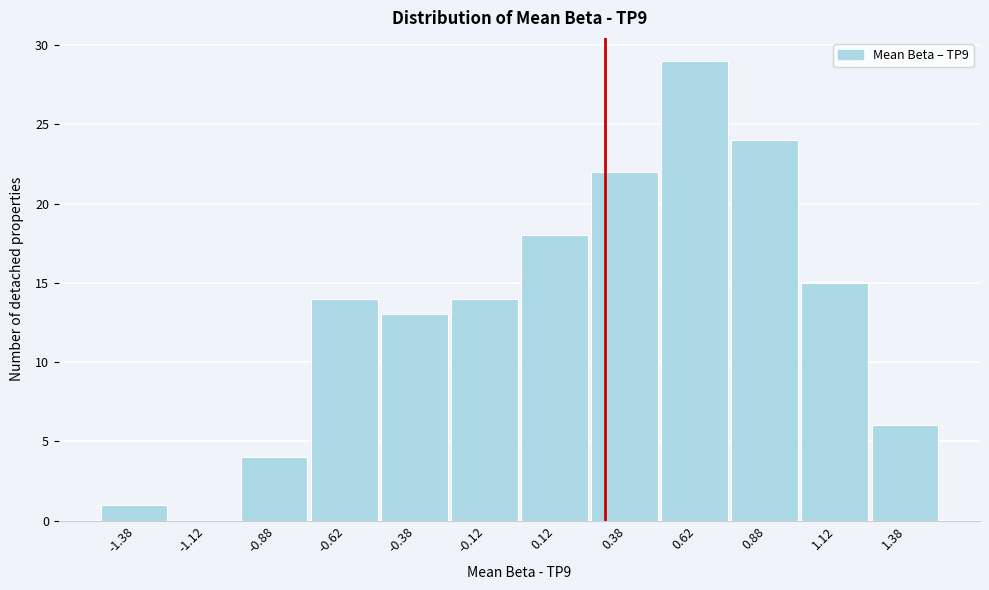

Which range on the x-axis has the tallest bar?

0.50 to 0.75